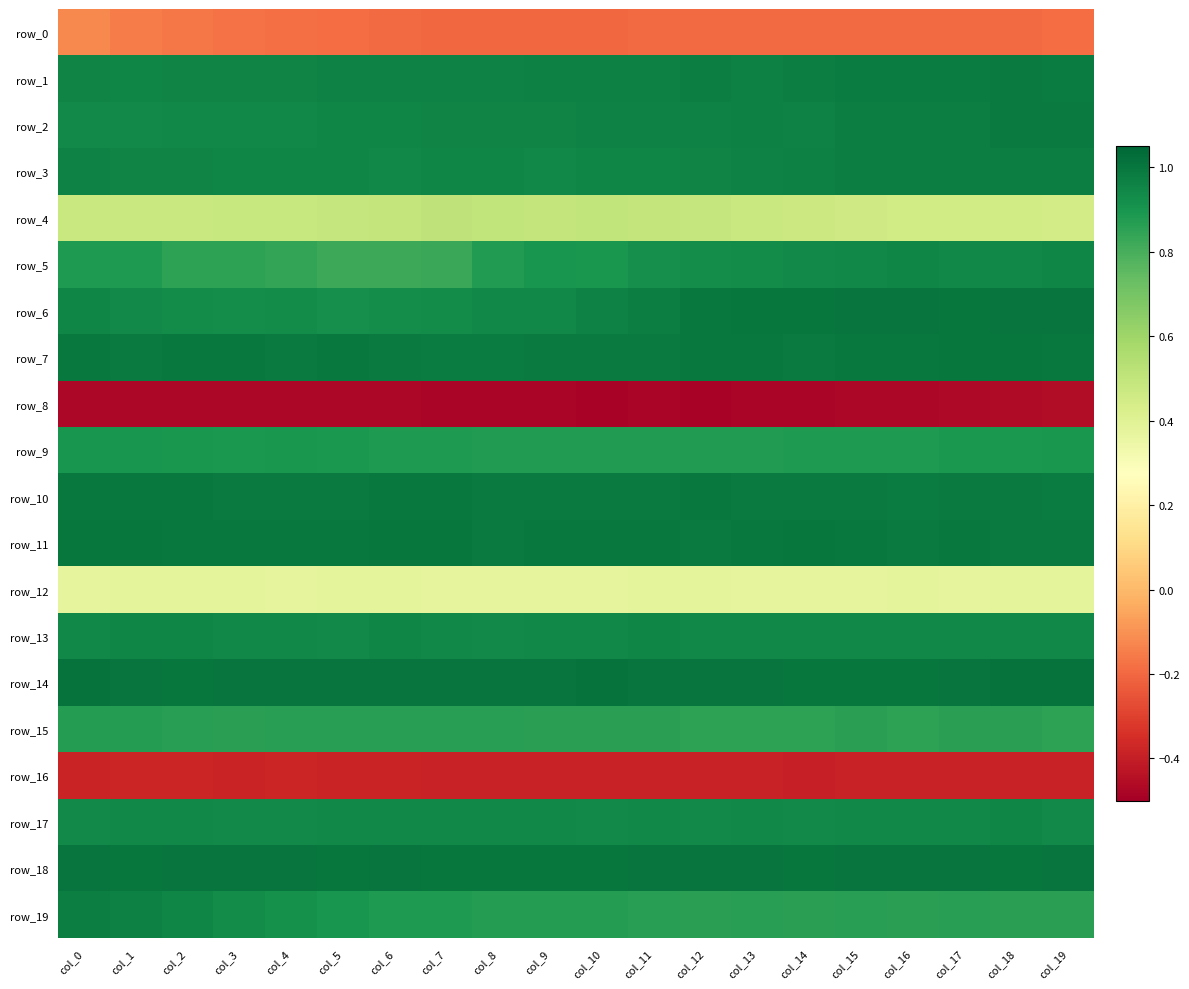

At col_14, list the series in order from largest to smallest.

row_14, row_18, row_6, row_11, row_7, row_10, row_1, row_3, row_2, row_13, row_17, row_5, row_9, row_19, row_15, row_4, row_12, row_0, row_16, row_8